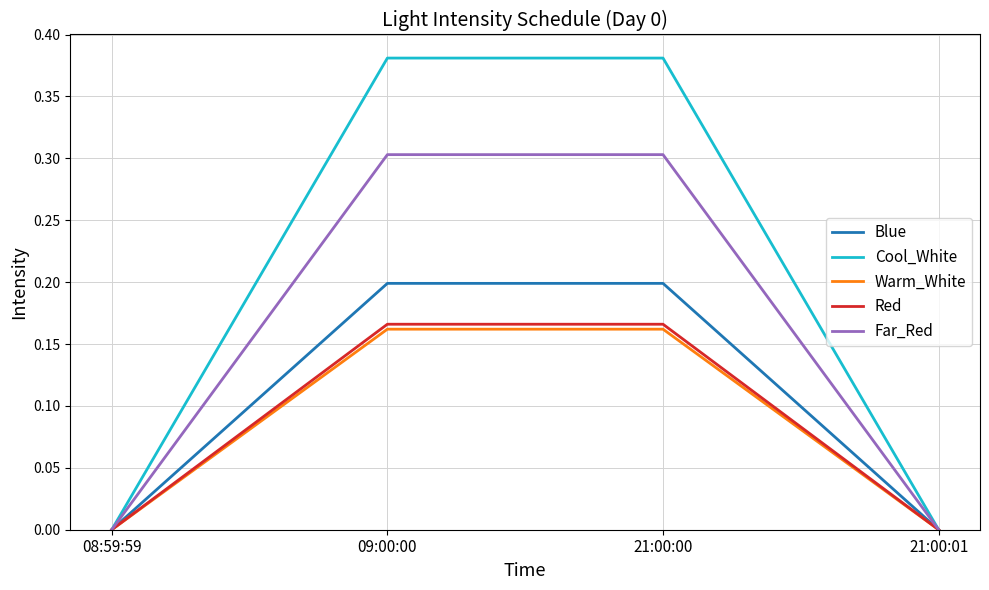

What position from the right is 08:59:59?

4